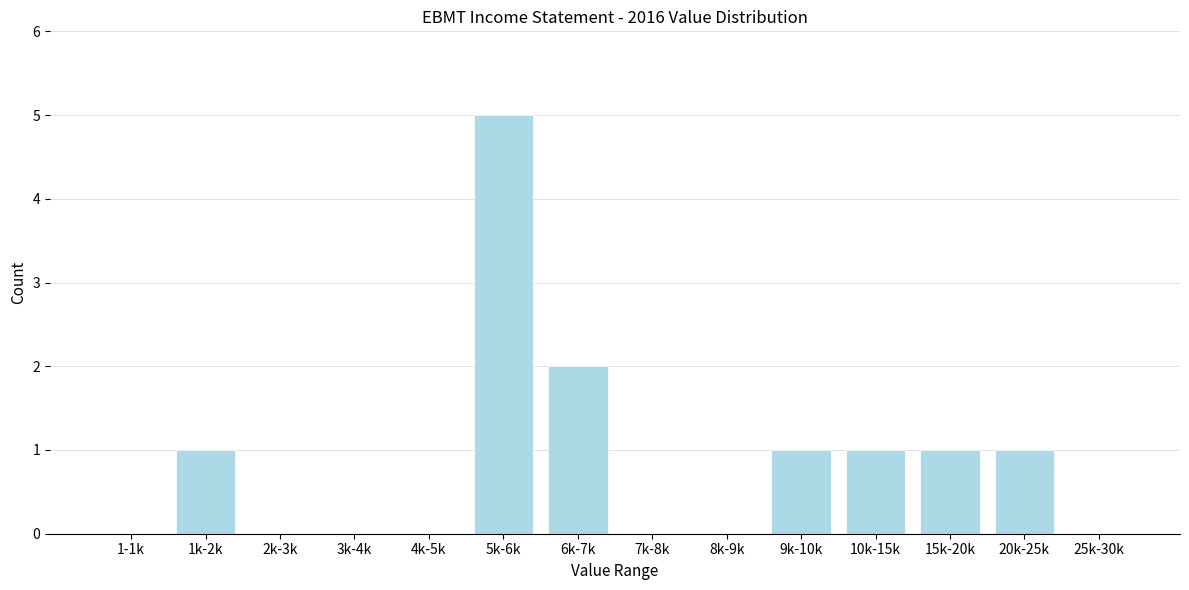

Reading left to right, transcribe all the data shown in this chart.

1-1k=0	1k-2k=1	2k-3k=0	3k-4k=0	4k-5k=0	5k-6k=5	6k-7k=2	7k-8k=0	8k-9k=0	9k-10k=1	10k-15k=1	15k-20k=1	20k-25k=1	25k-30k=0